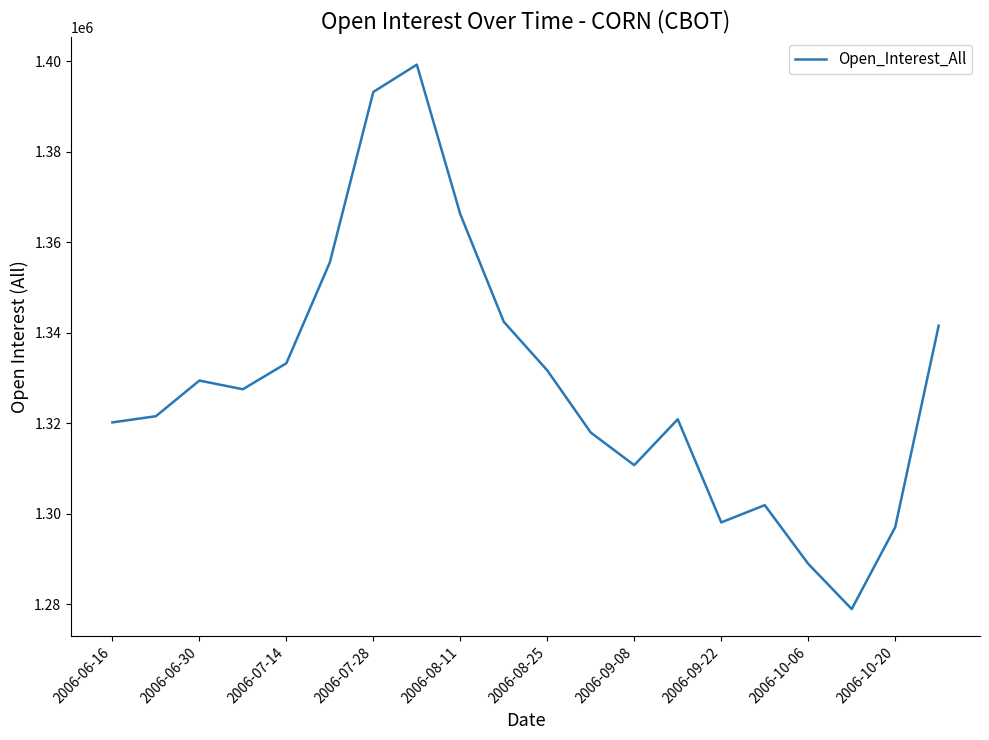

What is the minimum value shown in the chart?

1278905